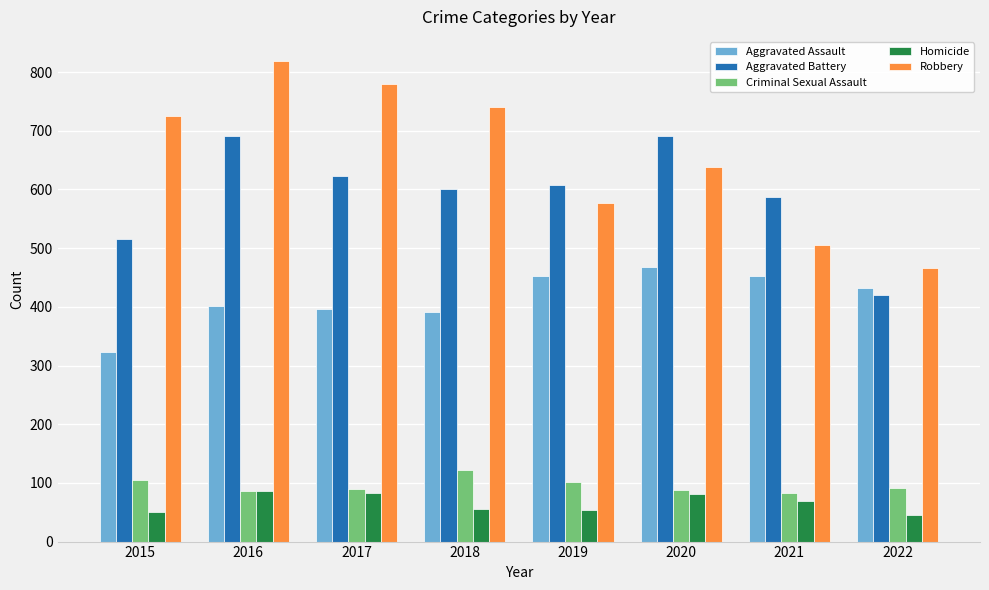

True or false: Robbery has a value of 467 at 2022.

True